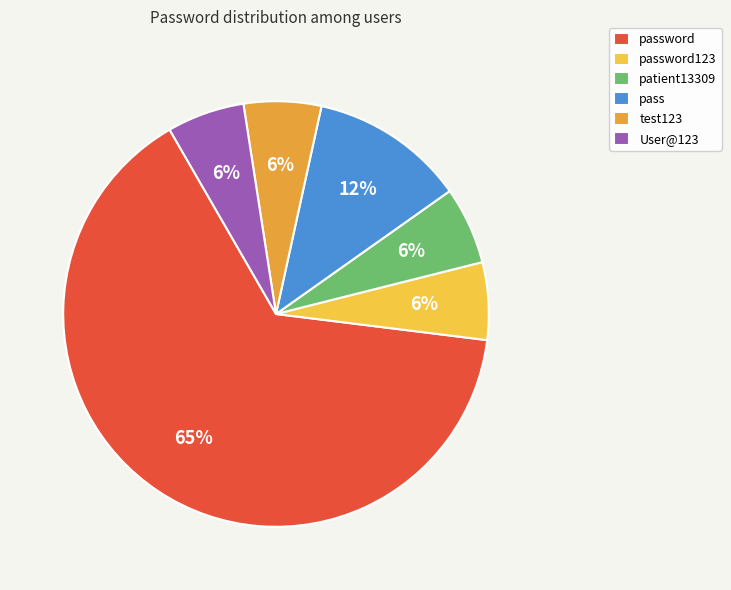

Does any single category account for the majority?

Yes